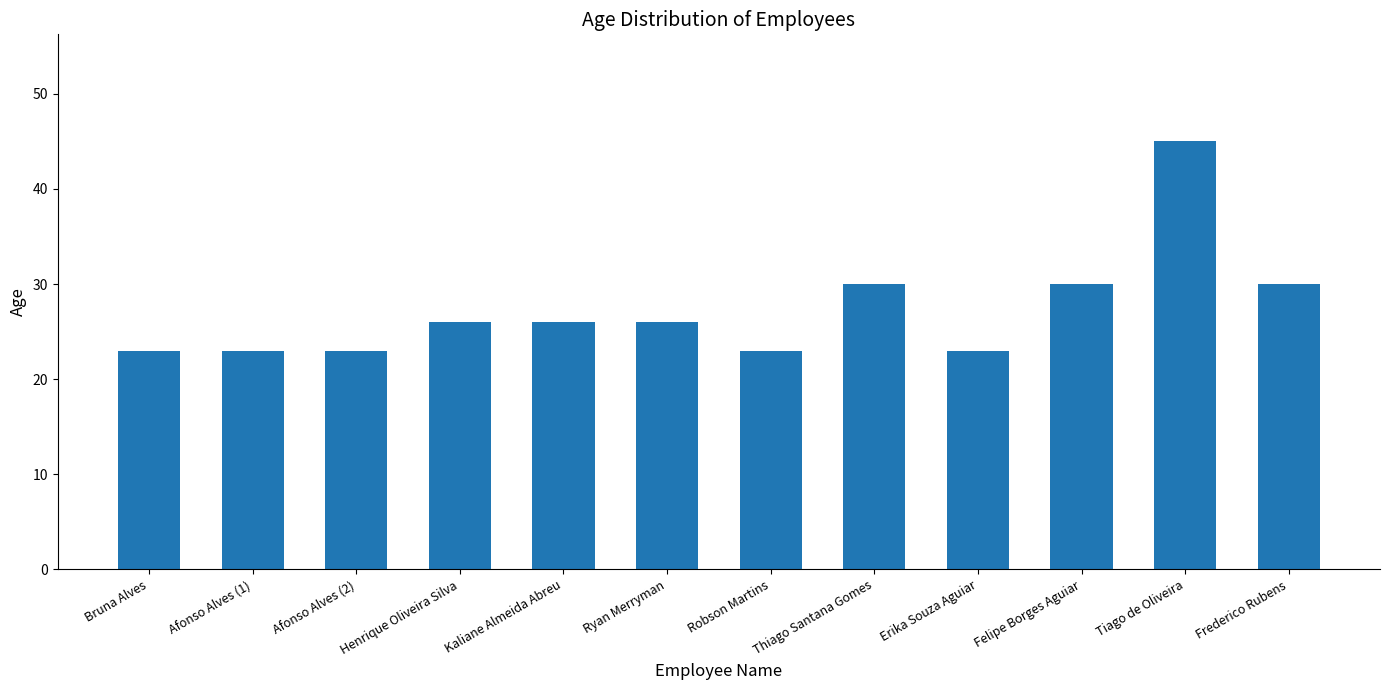

What is the difference between the maximum and minimum values?

22